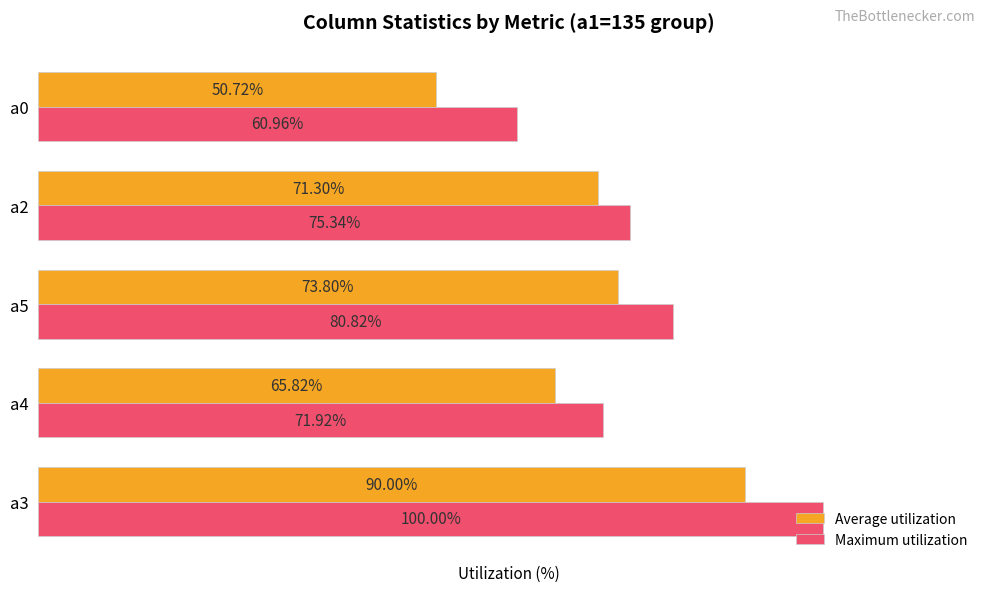

Rank the series by their maximum value, from highest to lowest.

Maximum utilization, Average utilization